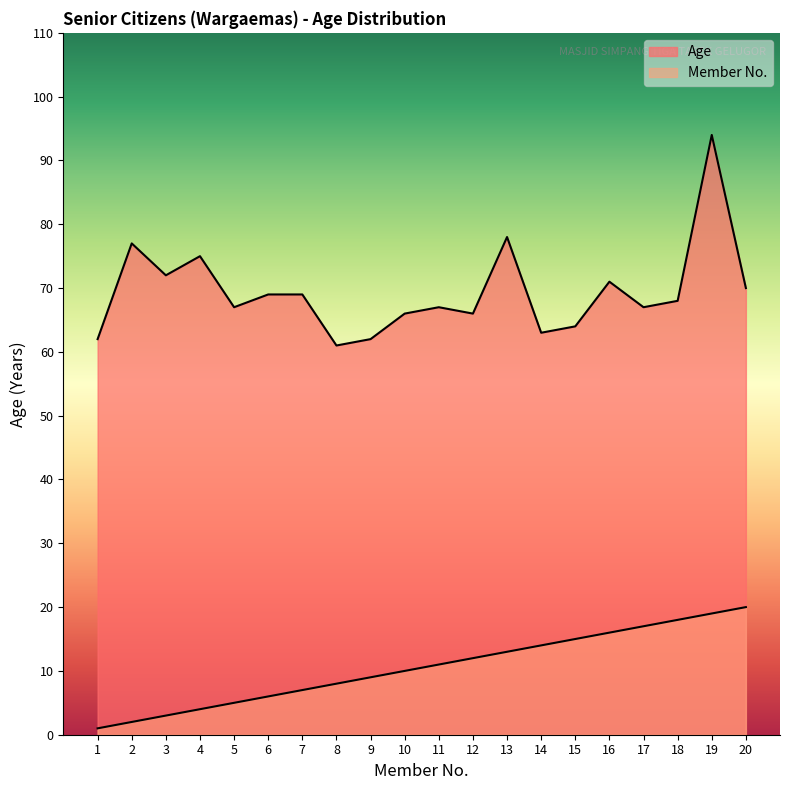

Which has a higher value, 9 or 14?

14